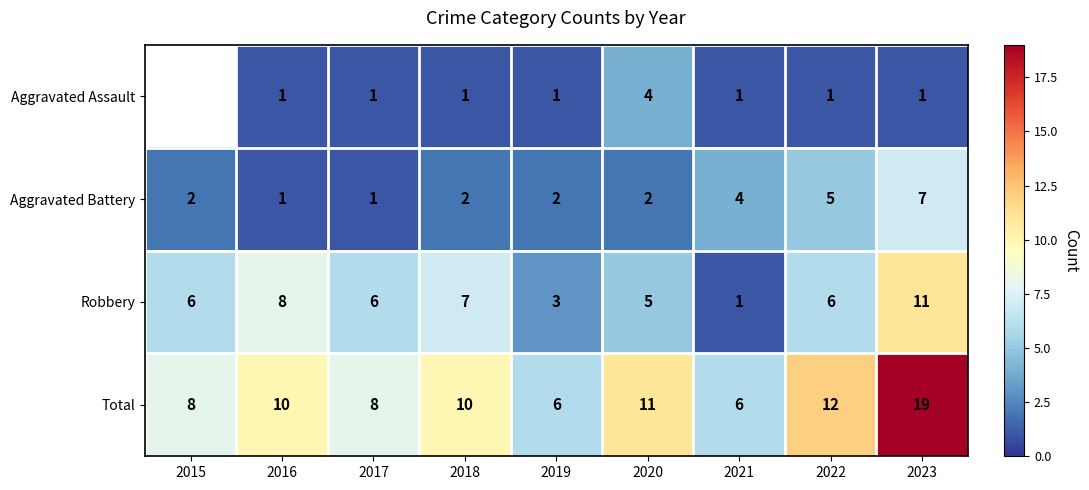

What is the sum of the Aggravated Battery values at 2022 and 2016?

6